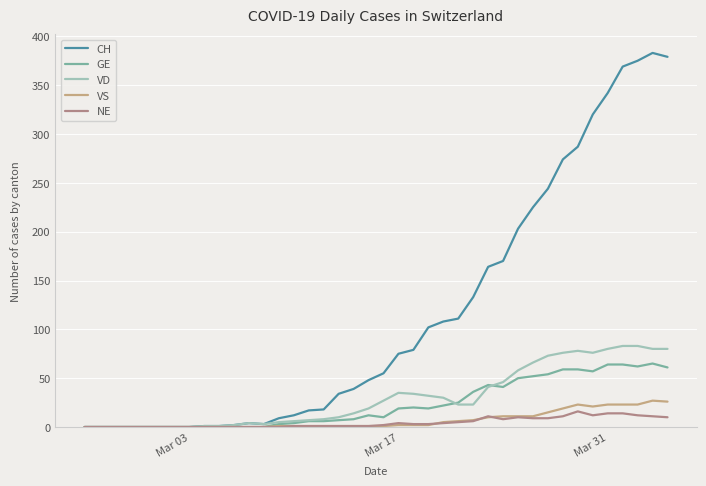

What is the value of the NE point at the 18th from the left?

1